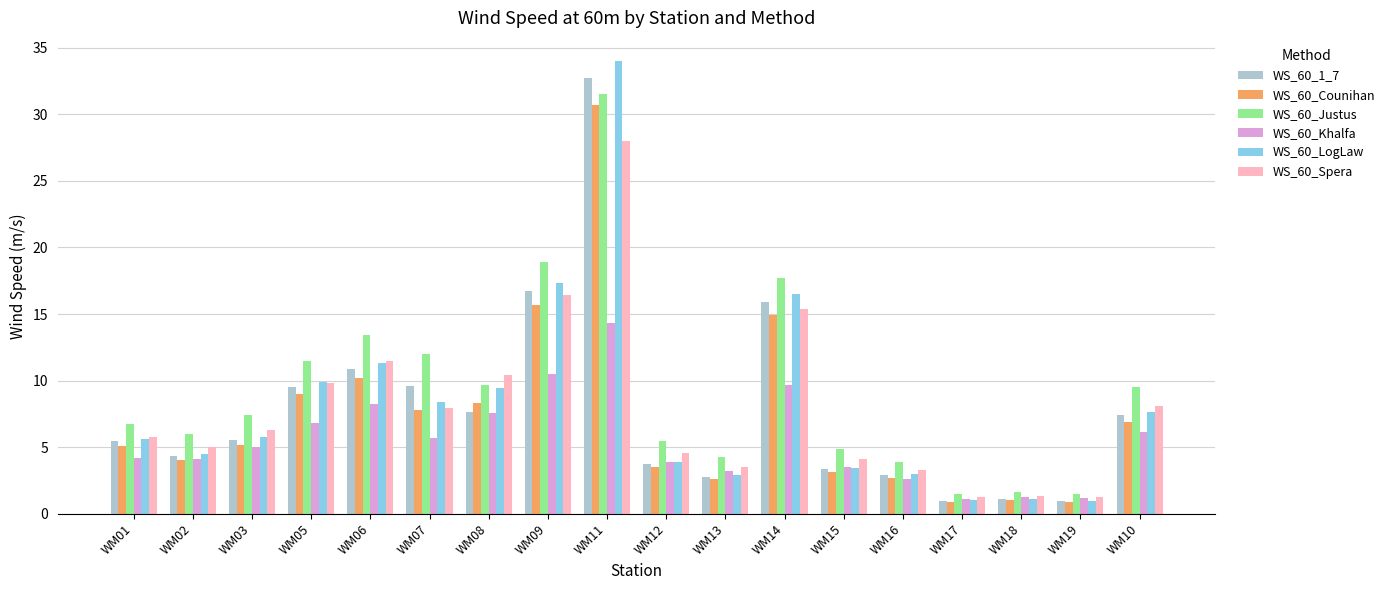

What is the highest value of the WS_60_Spera series?

28.0